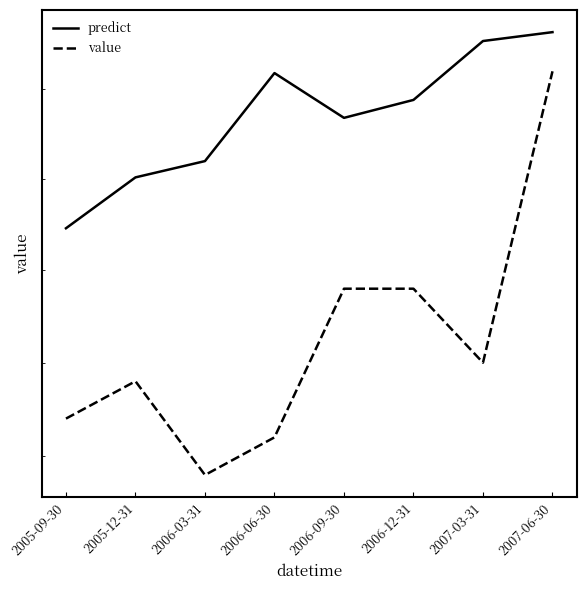

Where does the predict series first go above 4044?

2006-06-30